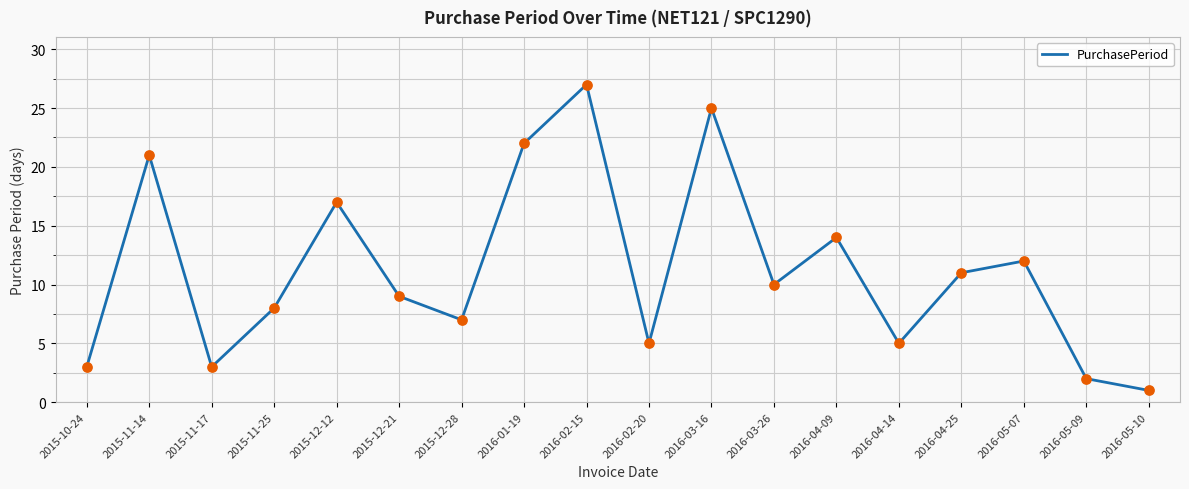

What is the change in value from 2015-12-12 to 2016-02-20?

-12